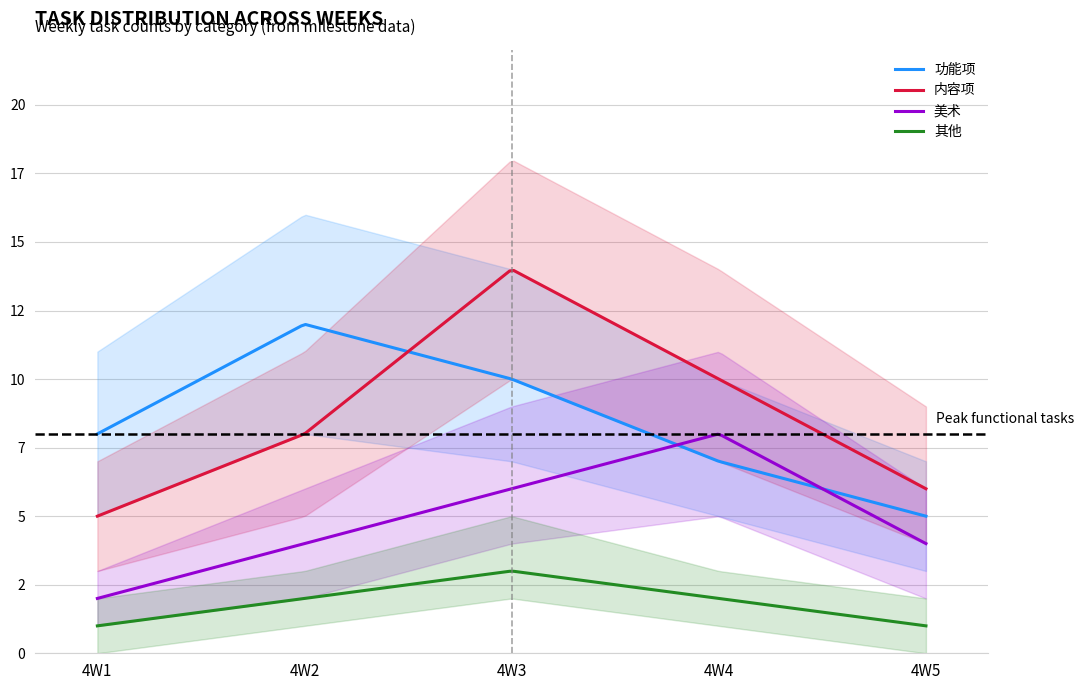

True or false: 内容项 and 美术 intersect in this chart.

False